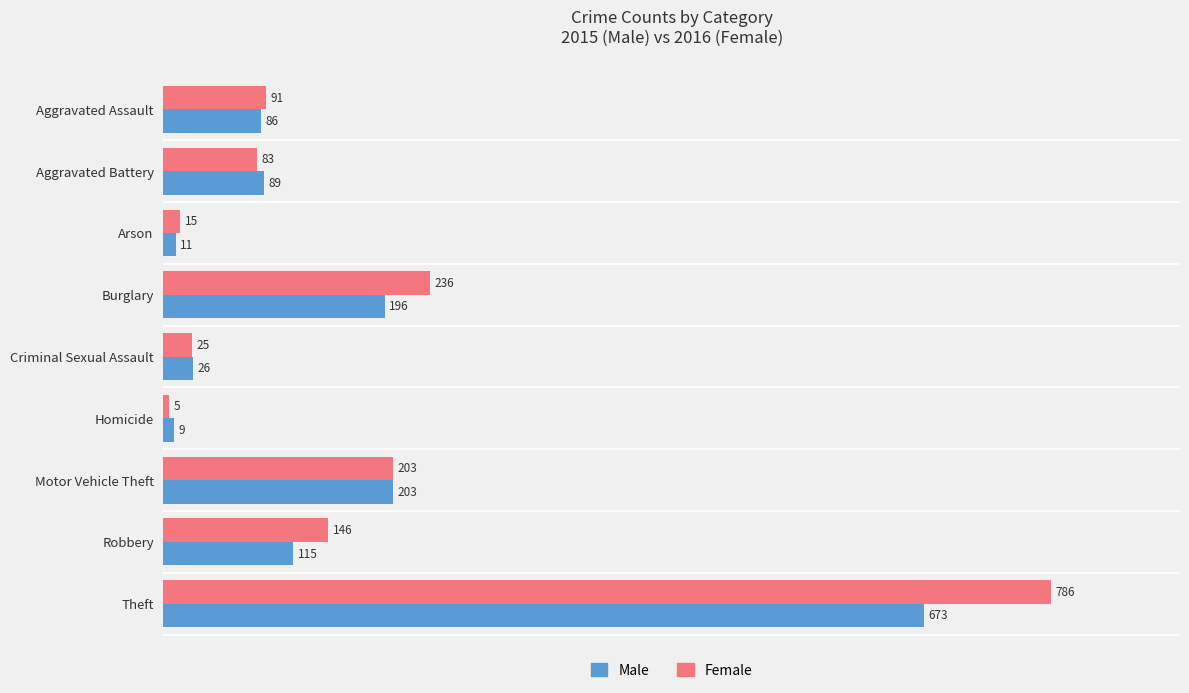

At which label does Female reach its peak?

Theft